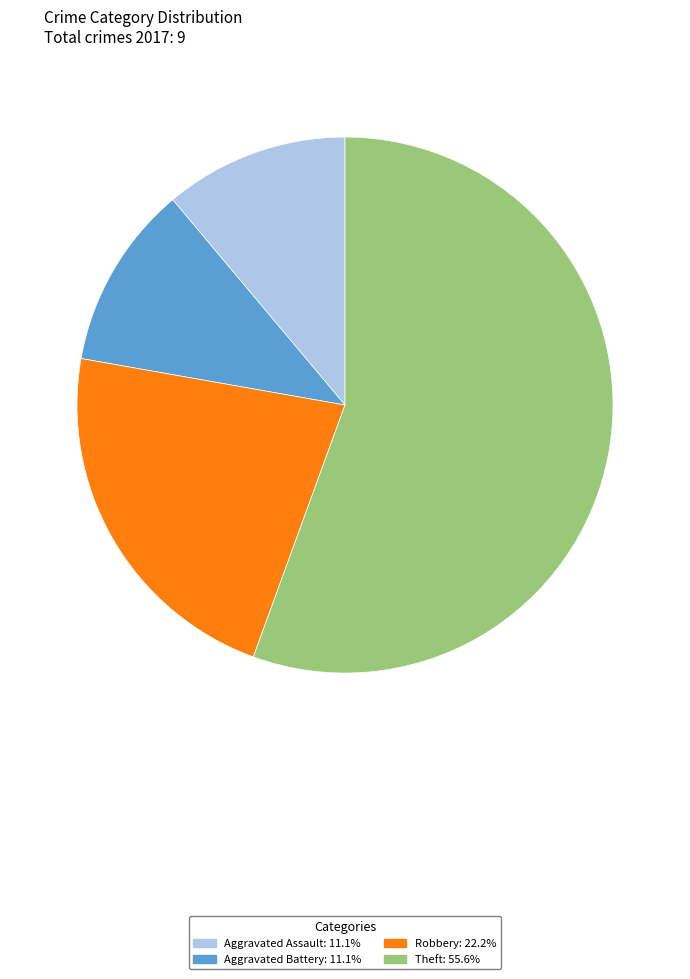

Is there a majority slice in this chart?

Yes